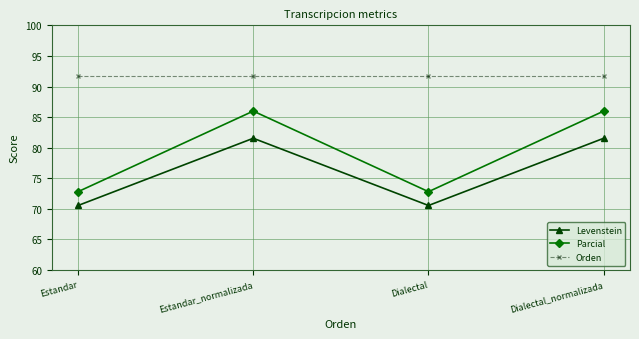

Is the value of Orden at Dialectal_normalizada greater than the value of Levenstein at Dialectal?

Yes